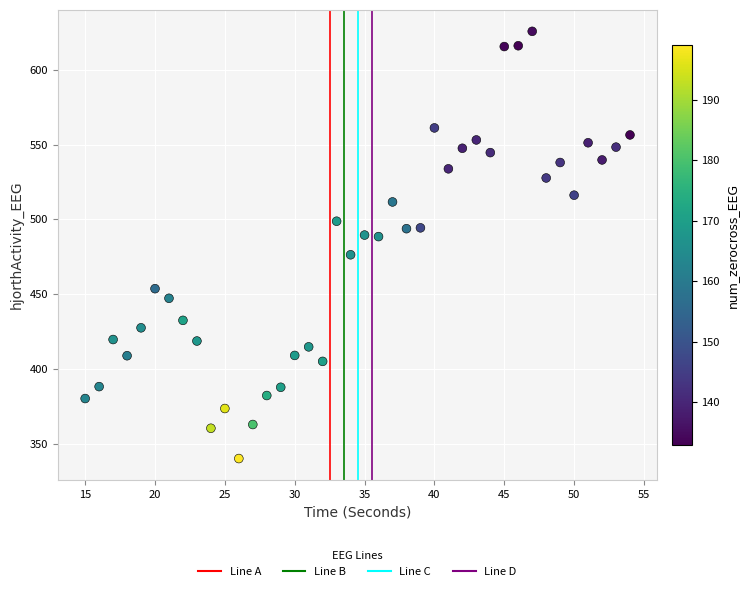

What is the range of Y values (max minus min)?

285.9